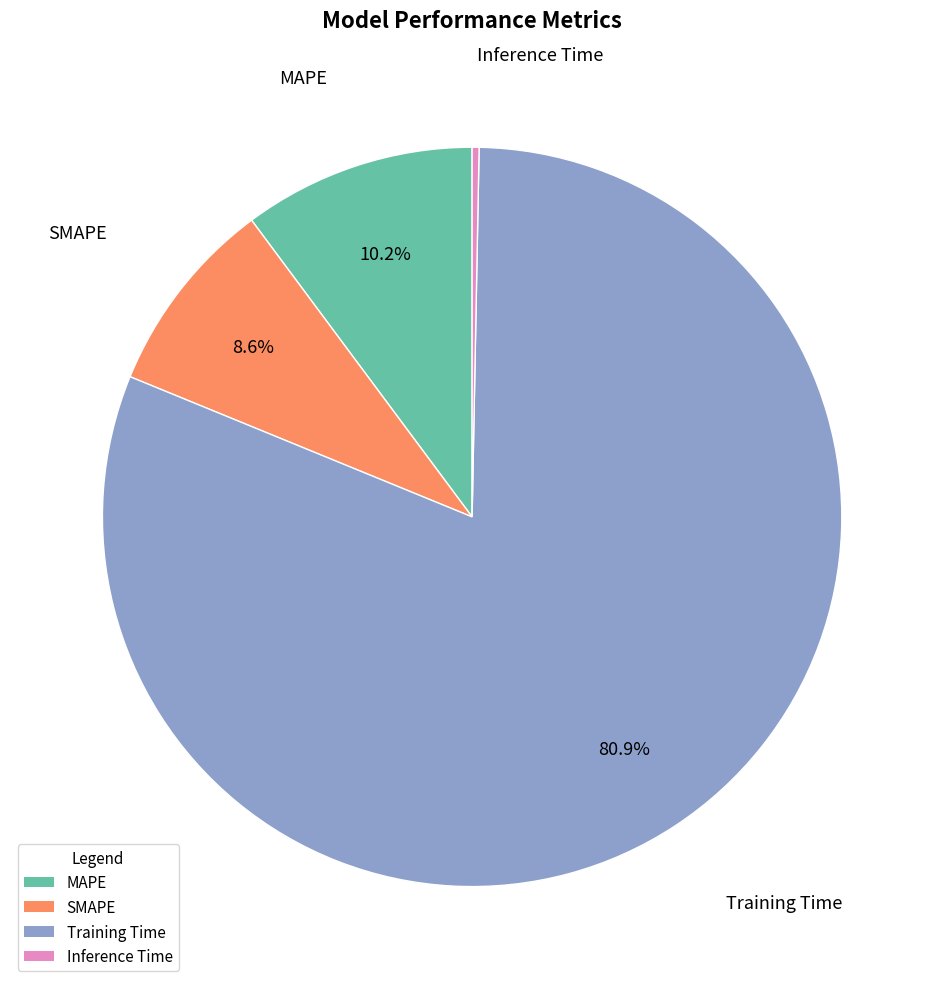

Rank the categories by value from highest to lowest.

Training Time, MAPE, SMAPE, Inference Time